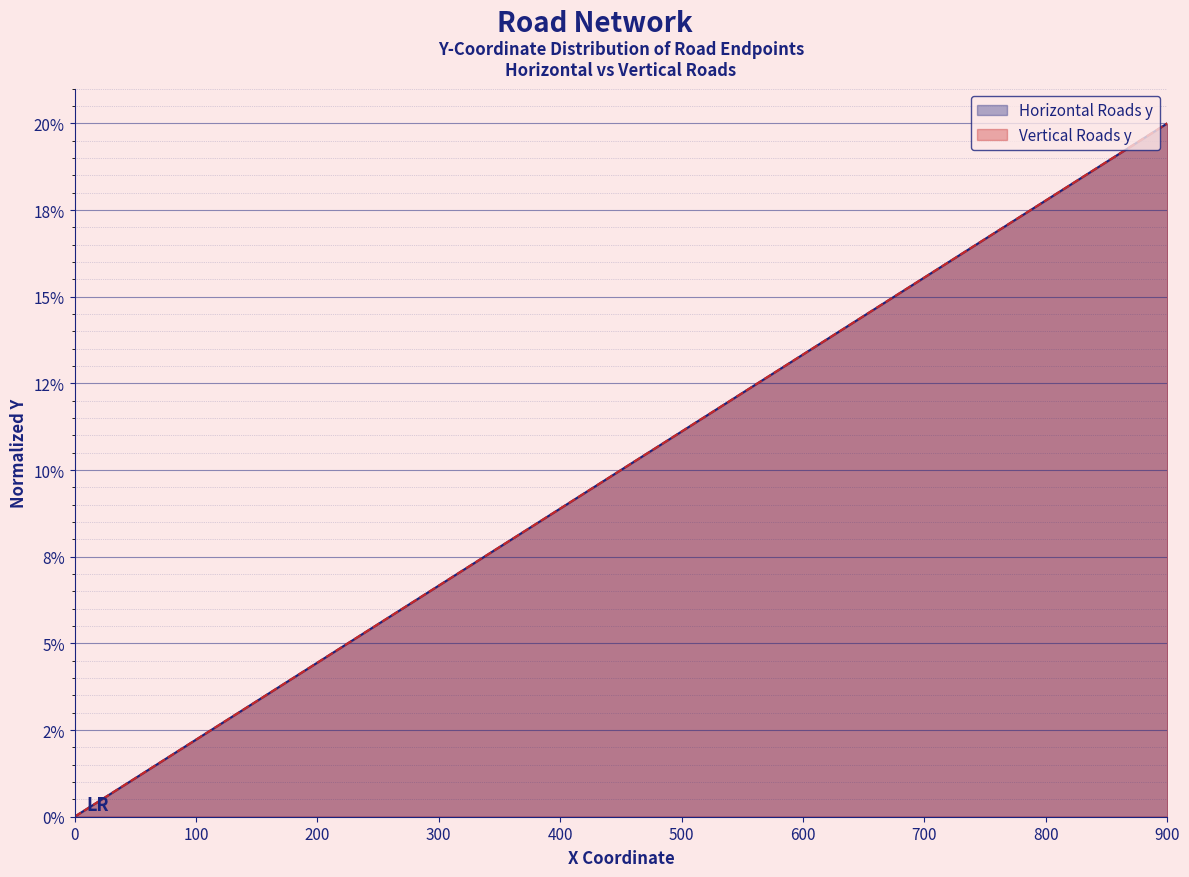

What is the sum of all Vertical Roads y values?

1.0